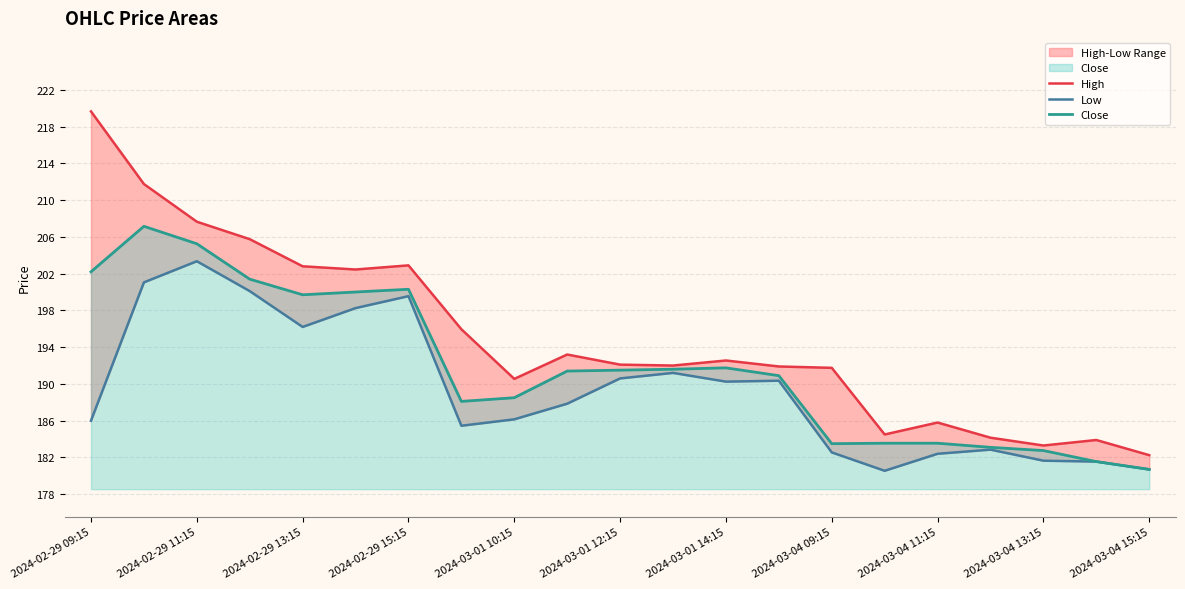

Reading right to left, what are all the values shown in this chart?

High: 182.2	183.9	183.3	184.1	185.8	184.5	191.8	191.9	192.6	192.0	192.1	193.2	190.6	195.9	202.9	202.4	202.8	205.8	207.6	211.8	219.6
Low: 180.7	181.6	181.6	182.9	182.4	180.6	182.6	190.4	190.2	191.2	190.6	187.9	186.1	185.4	199.6	198.2	196.2	200.1	203.4	201.1	186.0
Close: 180.7	181.6	182.8	183.1	183.6	183.6	183.5	190.9	191.8	191.6	191.5	191.4	188.5	188.1	200.3	200.0	199.7	201.4	205.2	207.1	202.2